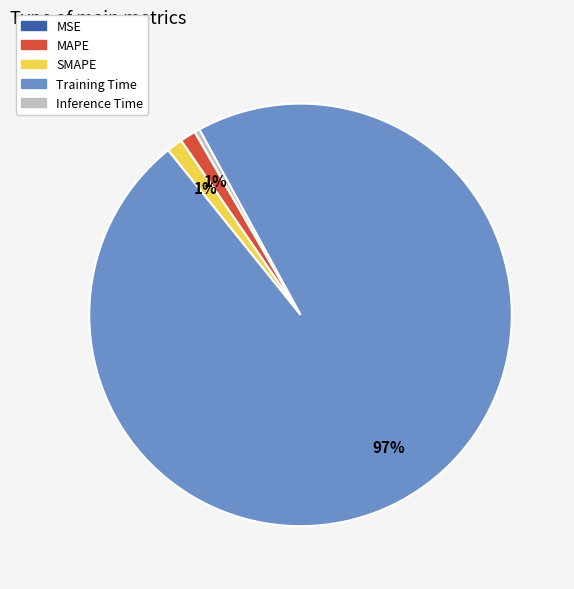

Is it true that MAPE is 8% of the pie?

False